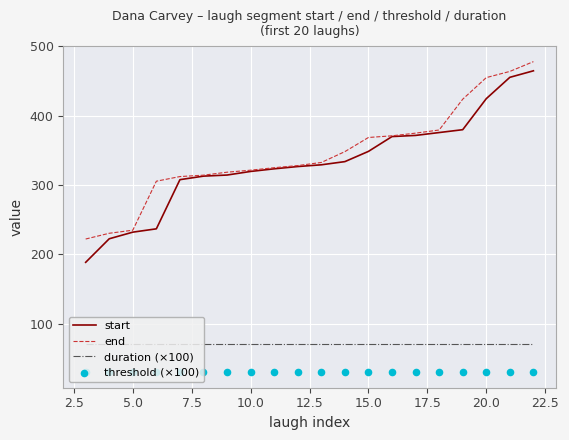

Which series reaches the maximum Y coordinate?

end